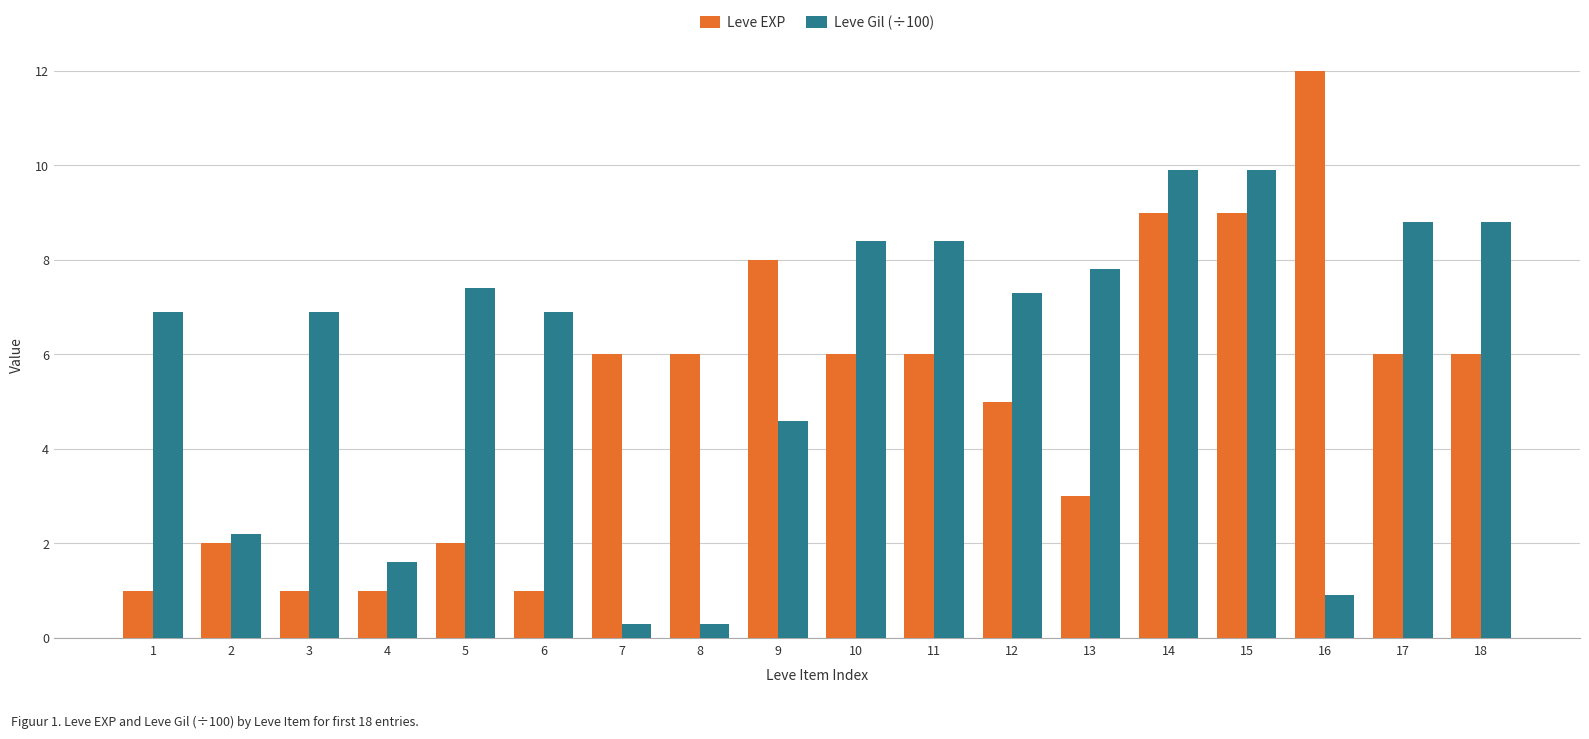

At which category is the sum across all series the highest?

14